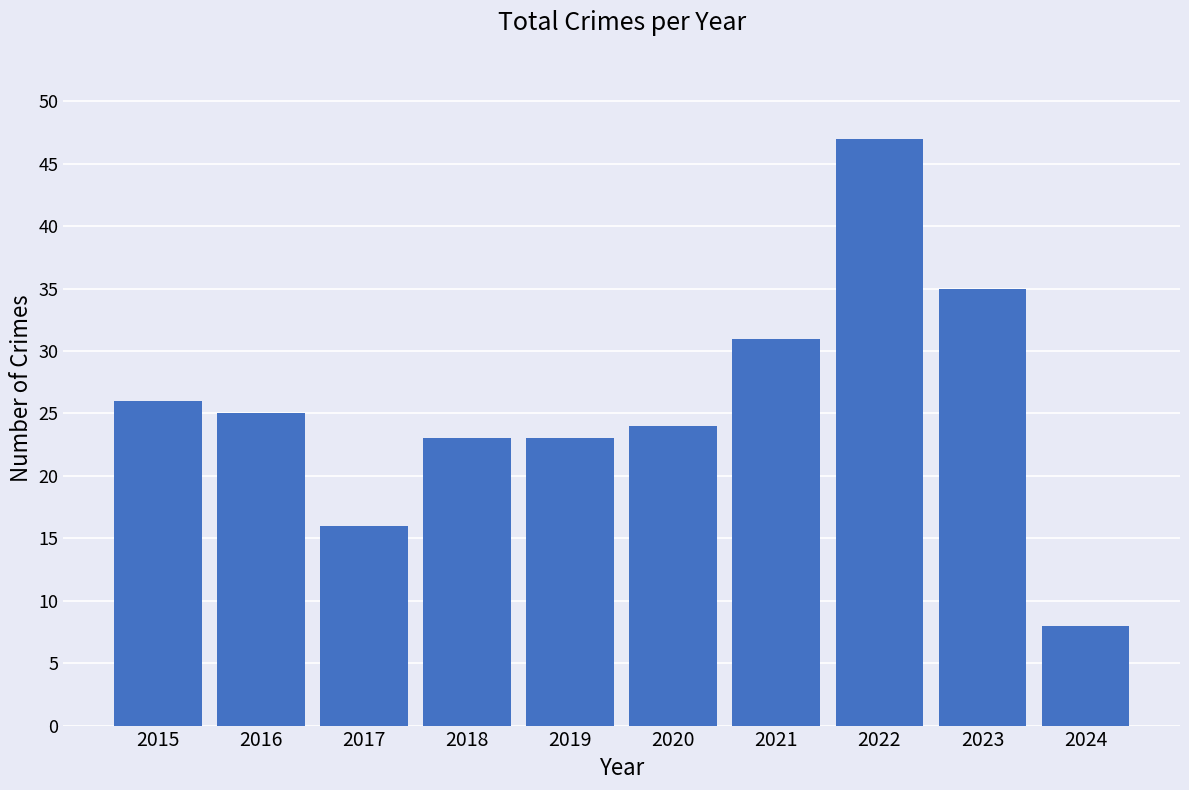

What is the maximum value shown in the chart?

47